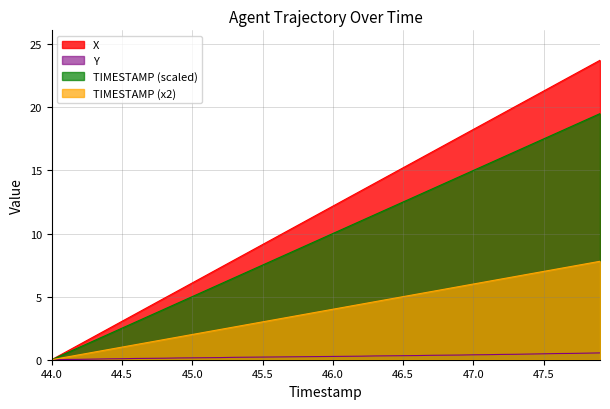

True or false: TIMESTAMP and X cross at least once.

False